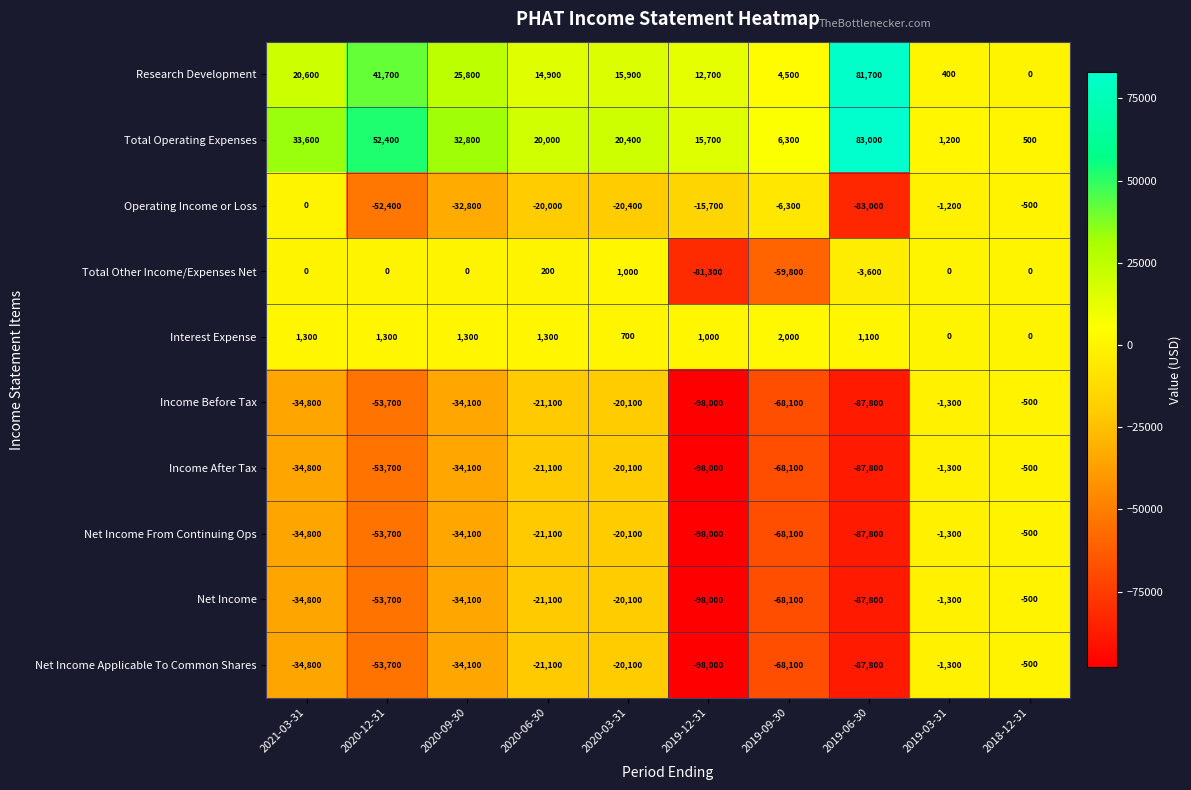

Which label corresponds to the smallest value in the chart?

2019-12-31